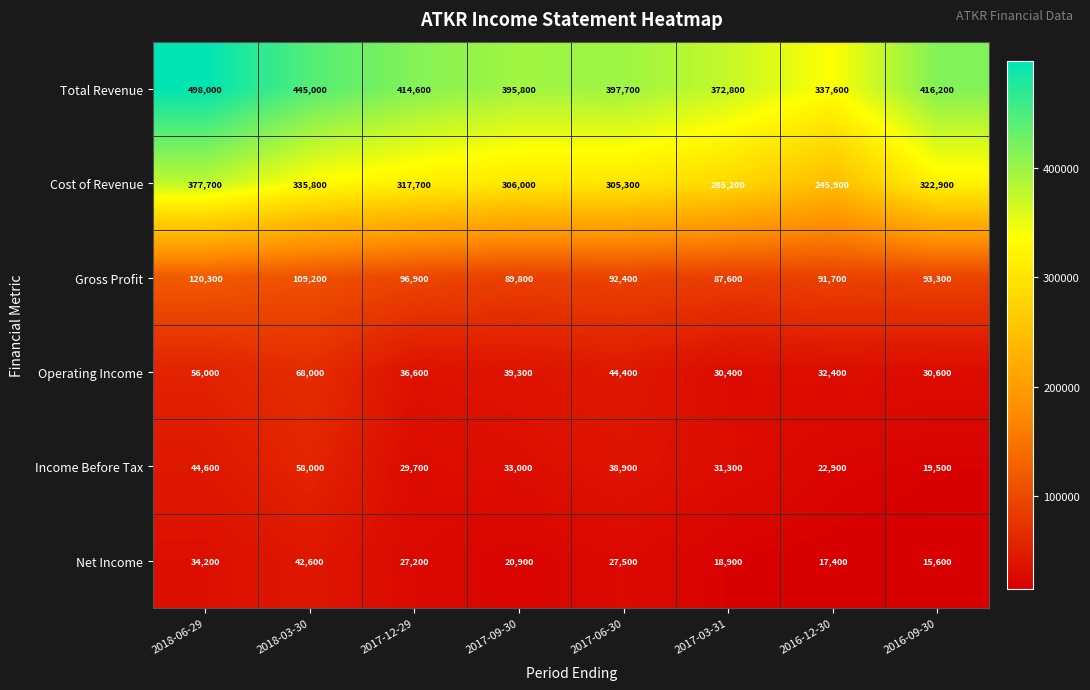

True or false: Income Before Tax has a value of 44600 at 2018-06-29.

True